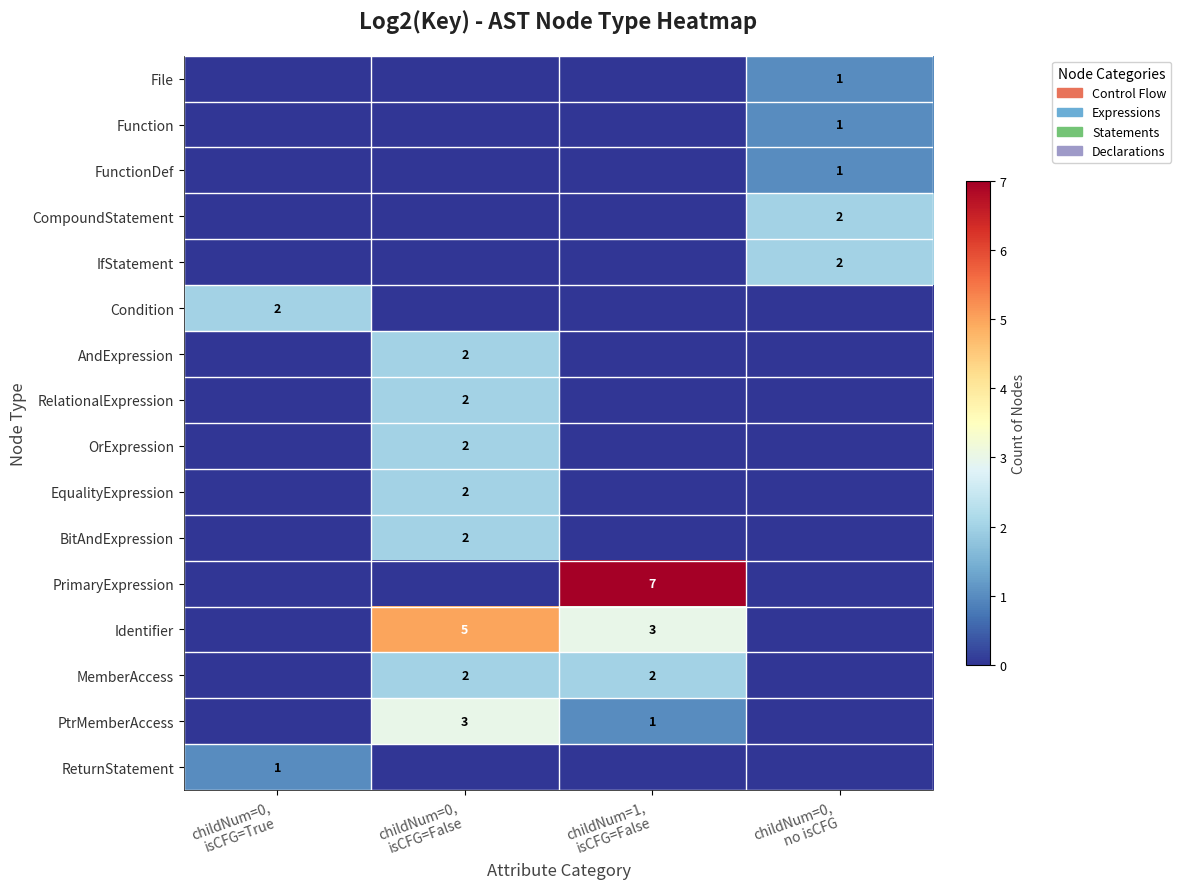

Which series has the largest total across all categories?

Identifier